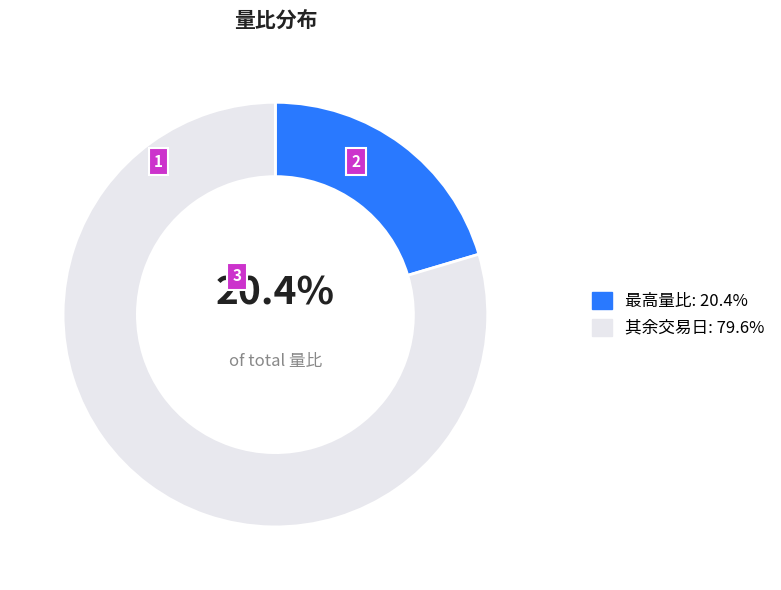

How many slices are in this pie chart?

2